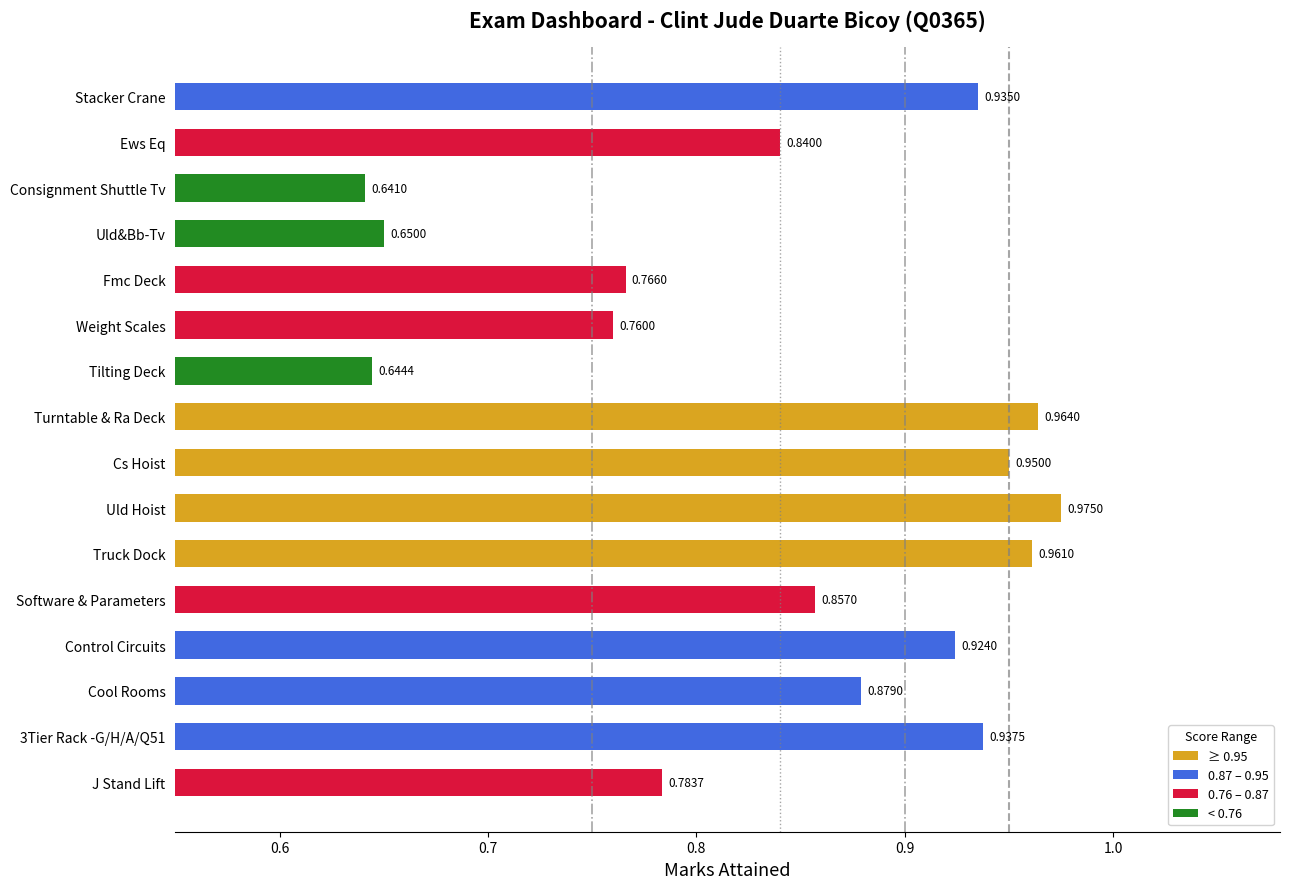

Which category has the lowest value across all series?

Consignment Shuttle Tv